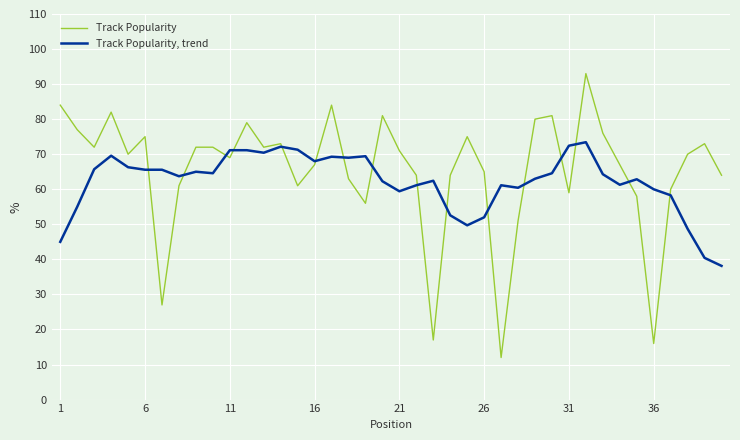

List the series in order of their overall mean, lowest first.

Track Popularity, trend, Track Popularity